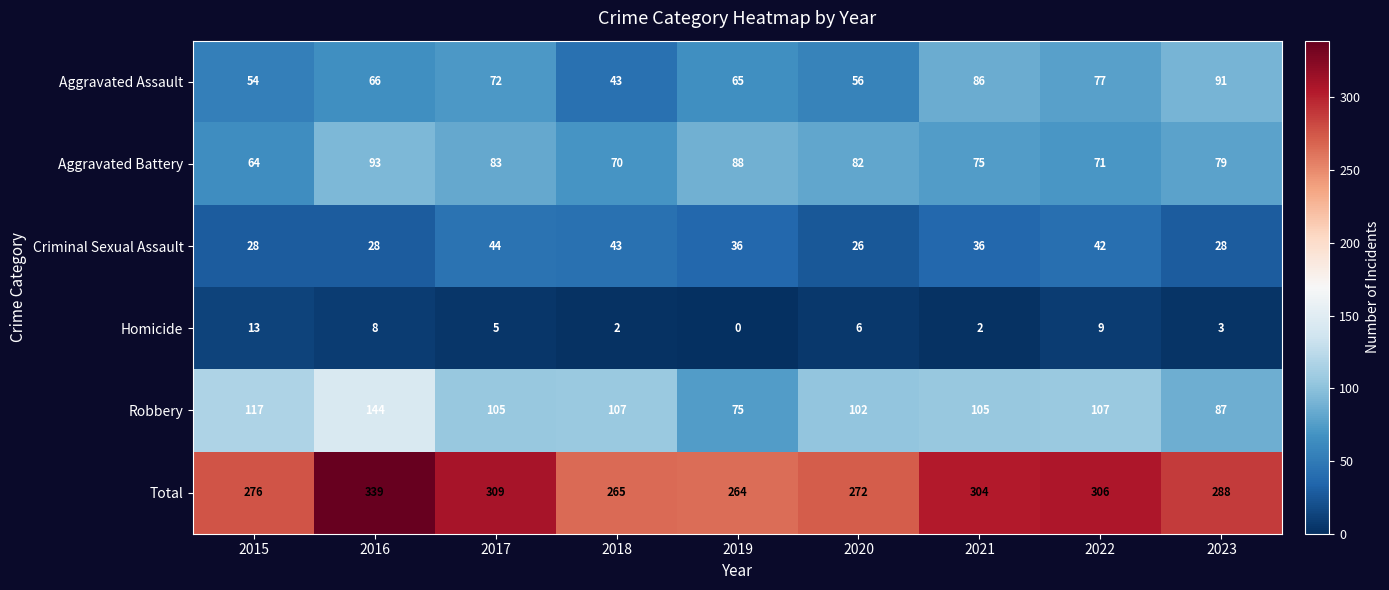

At which category does the chart reach its minimum across all series?

2019